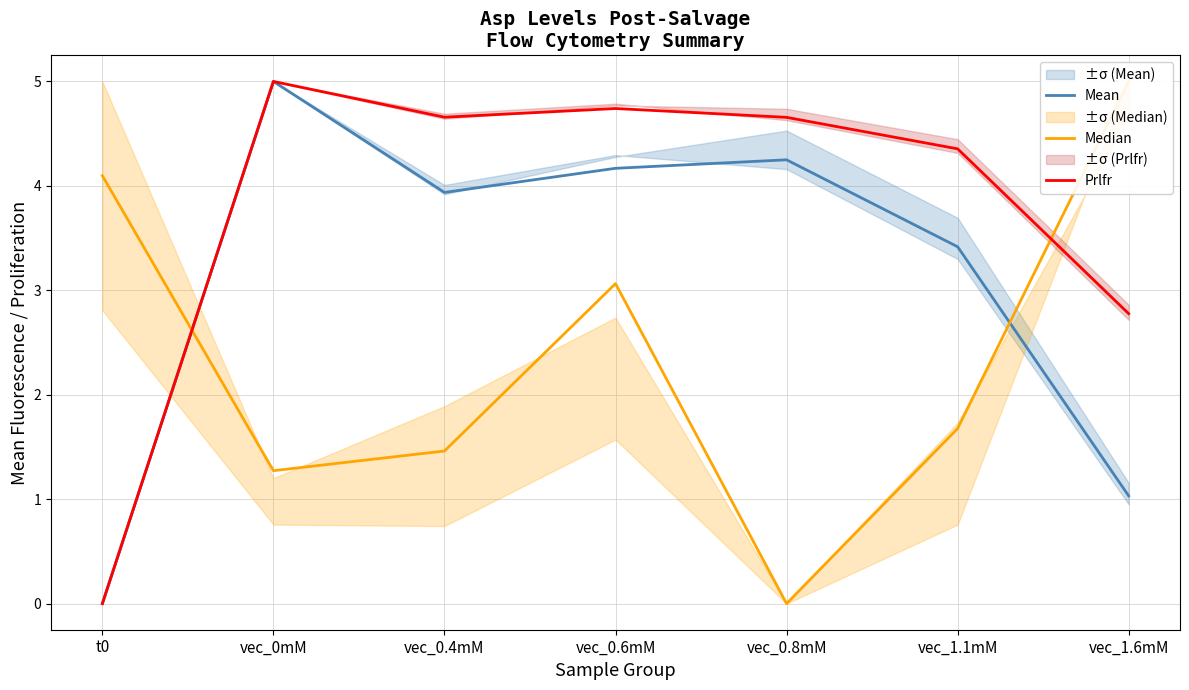

Does the chart have visible grid lines?

Yes